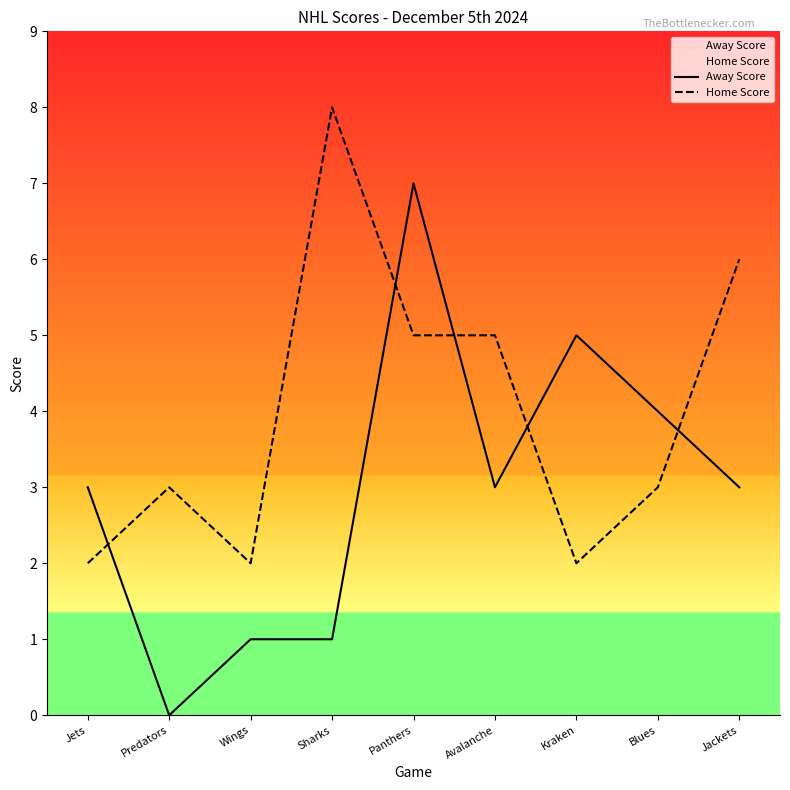

What is the difference between the maximum and second lowest values in the Away Score series?

6